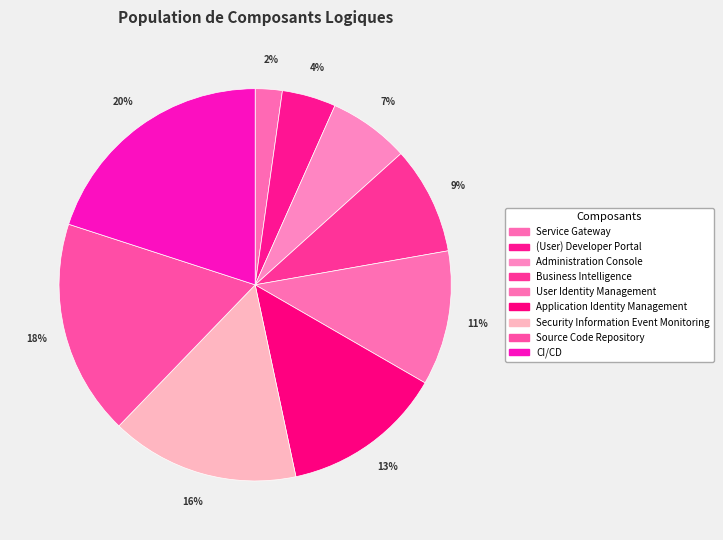

Which slice is the smallest?

Service Gateway